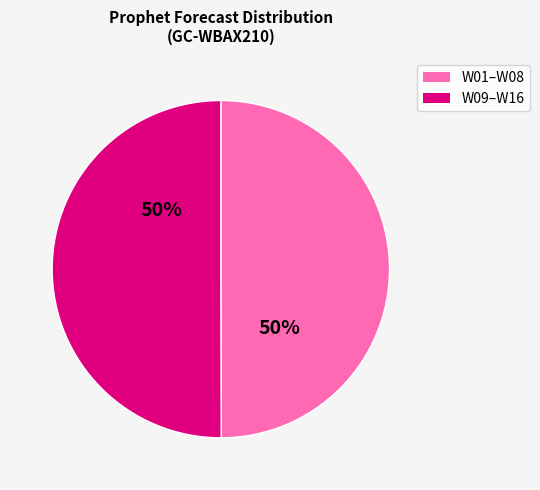

Is the sum of W09–W16 and W01–W08 greater than half?

Yes